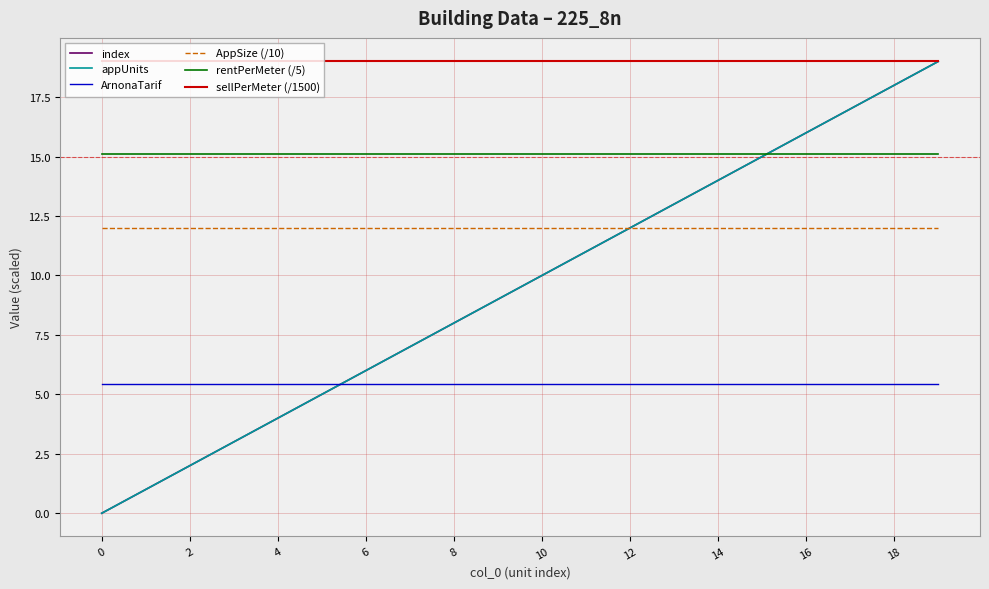

Does the chart display data point markers on the line(s)?

No